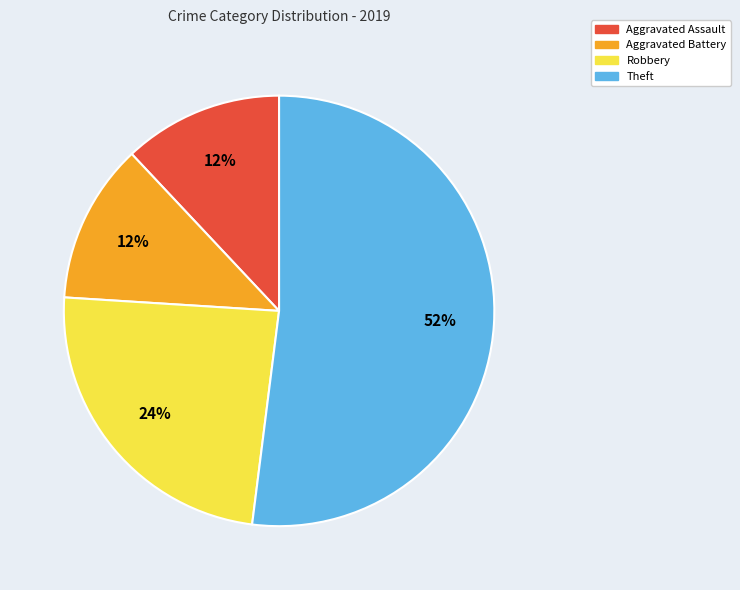

Which slice is the largest?

Theft